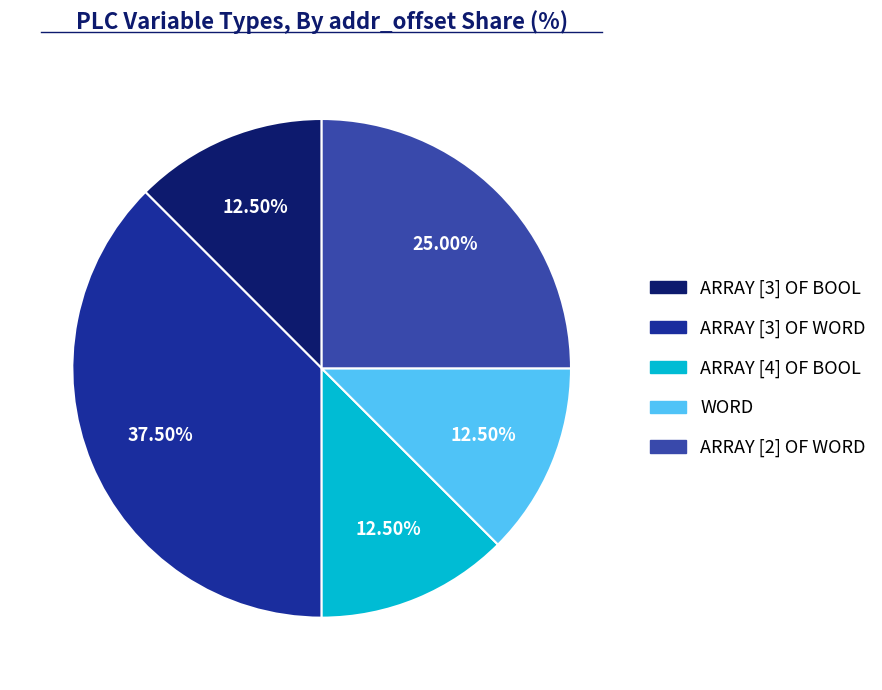

To the nearest percent, what percentage of the pie is ARRAY [2] OF WORD?

25%